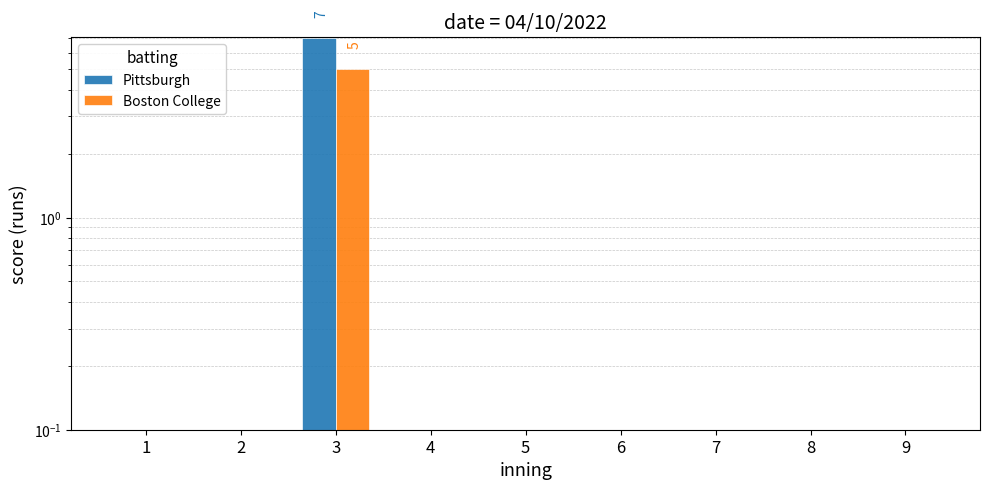

At 3, list the series in order from smallest to largest.

Boston College, Pittsburgh